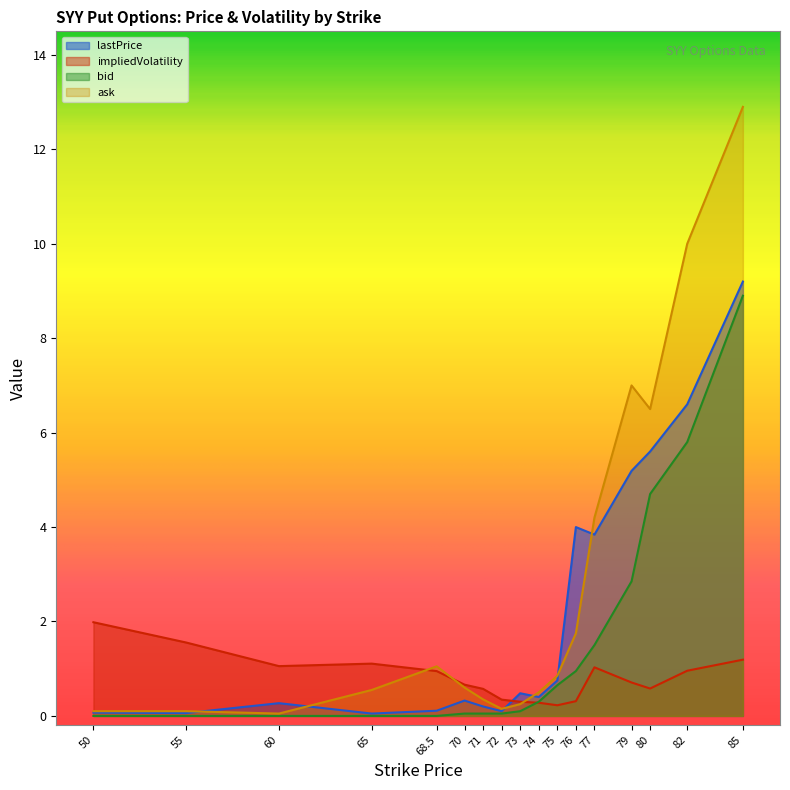

What is the value of the ask point at the 3rd from the left?

0.1